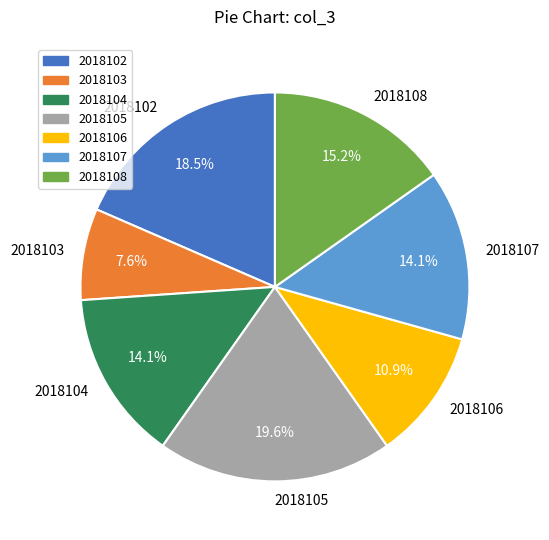

Does any single category account for the majority?

No